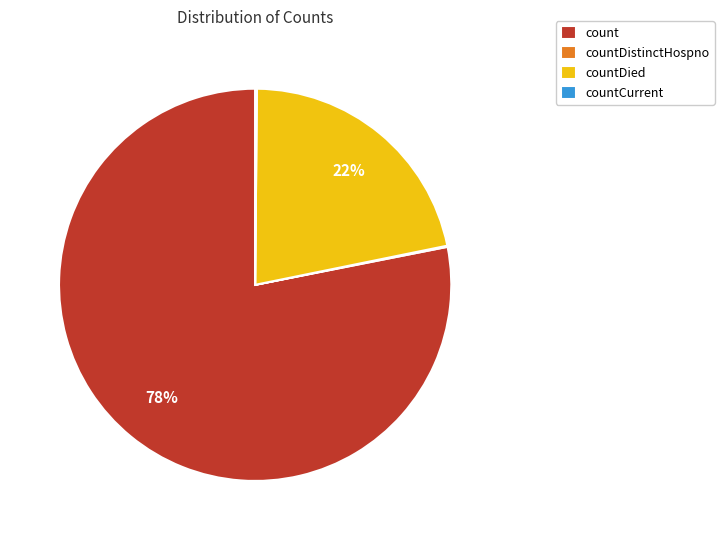

To the nearest percent, what is the difference between the largest and smallest slice percentages?

78%